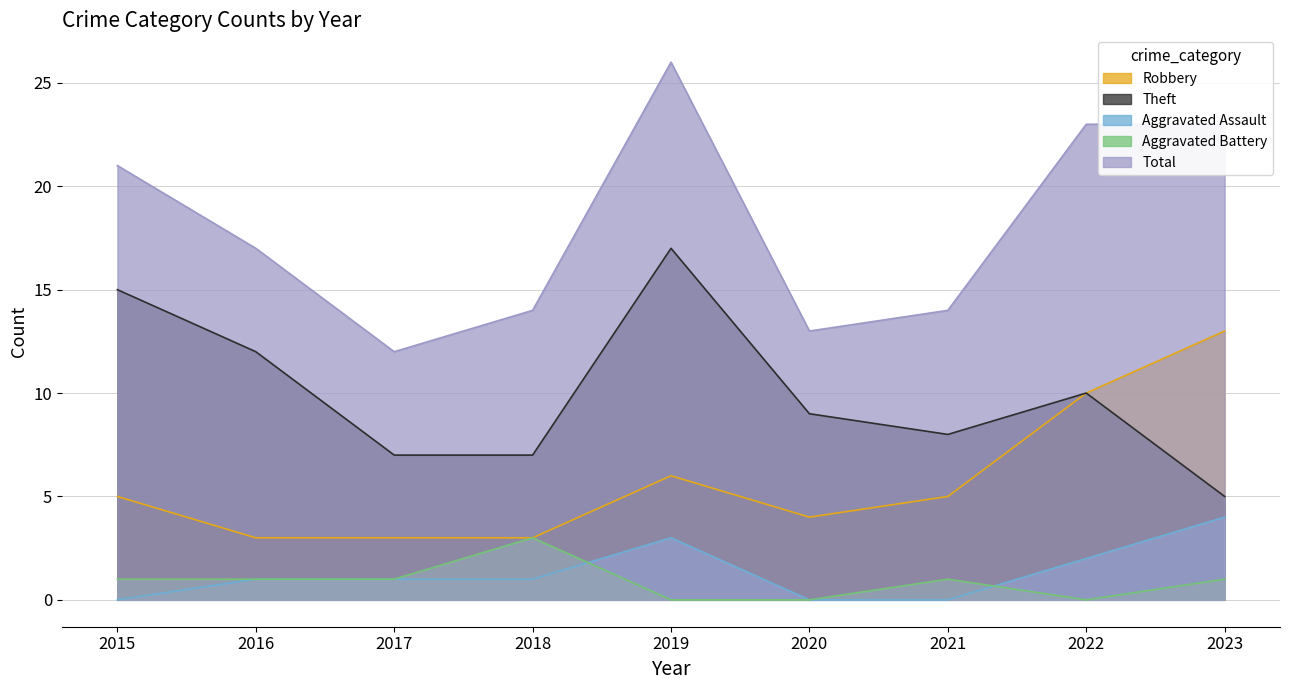

Reading left to right, transcribe all the data shown in this chart.

Robbery: 5	3	3	3	6	4	5	10	13
Theft: 15	12	7	7	17	9	8	10	5
Aggravated Assault: 0	1	1	1	3	0	0	2	4
Aggravated Battery: 1	1	1	3	0	0	1	0	1
Total: 21	17	12	14	26	13	14	23	23